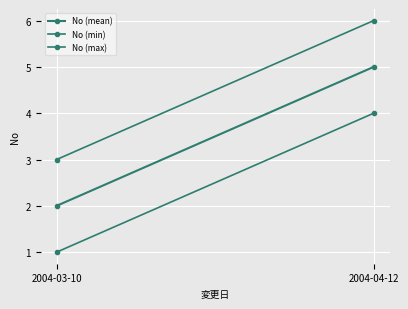

What is the label of the 2nd point from the left?

2004-04-12